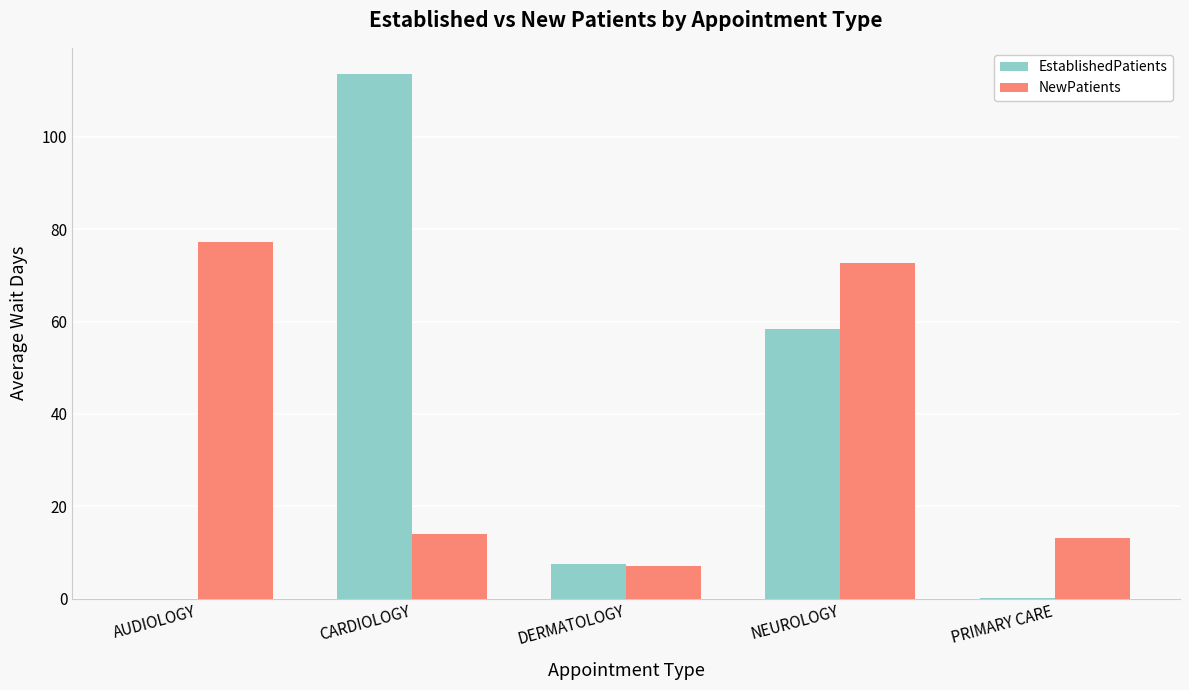

At which label does EstablishedPatients reach its peak?

CARDIOLOGY